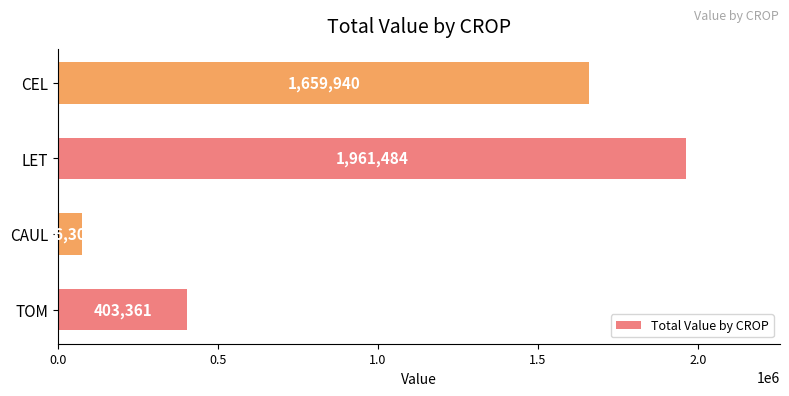

Rank the categories by value from highest to lowest.

LET, CEL, TOM, CAUL